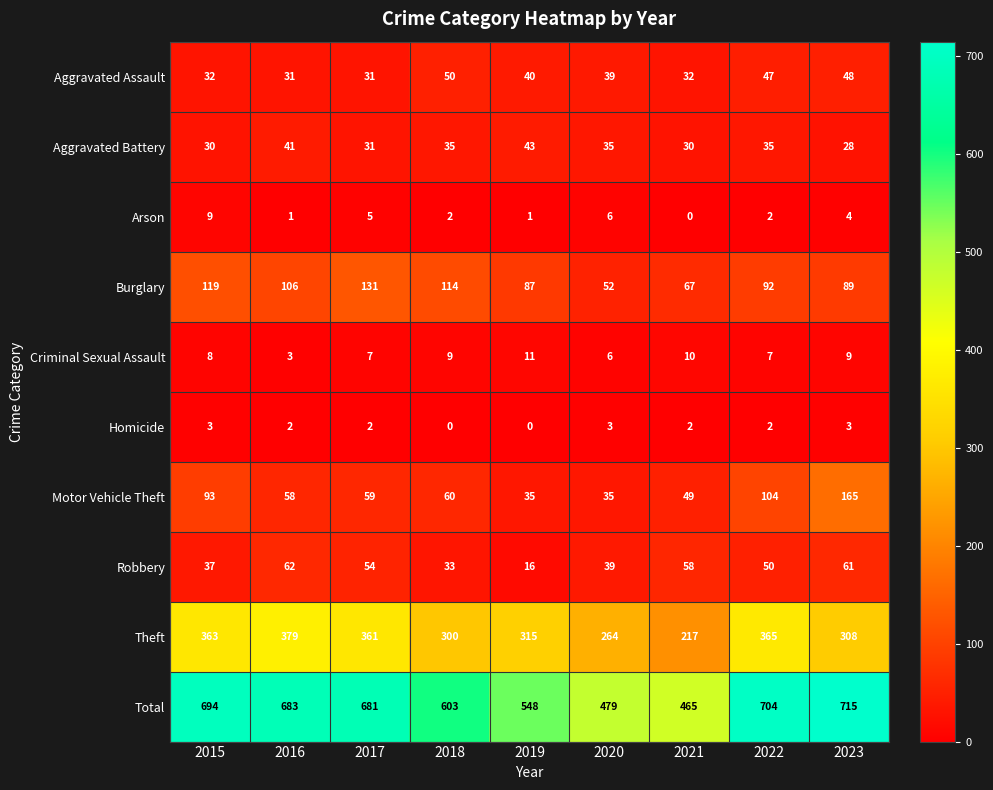

At which category is the sum across all series the highest?

2023